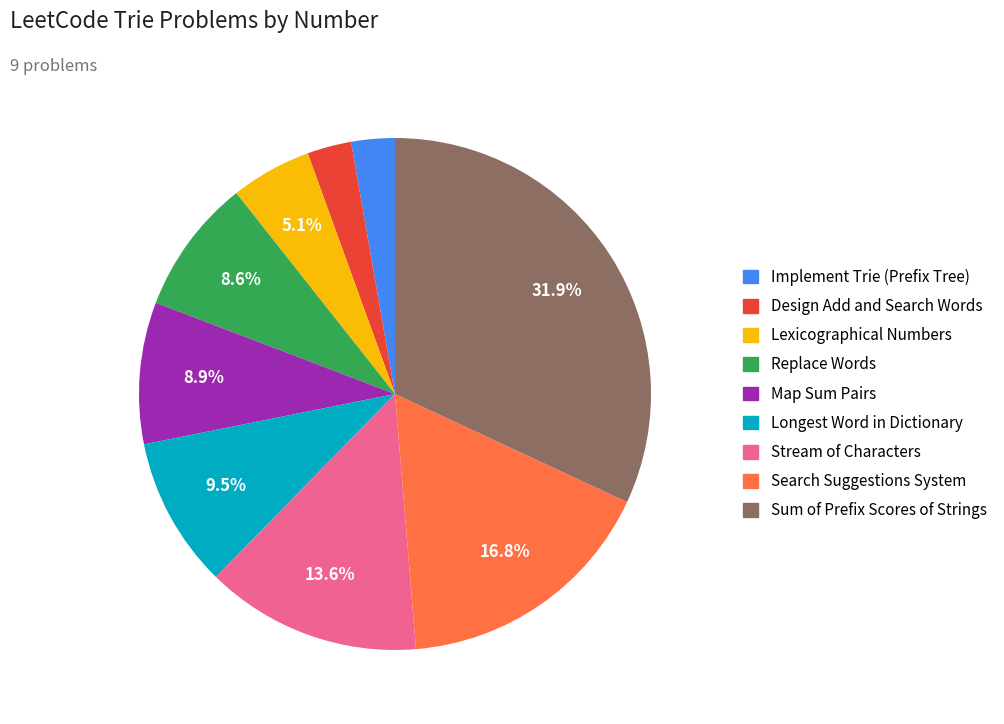

Approximately how many times larger is the value at Implement Trie (Prefix Tree) compared to Map Sum Pairs?

0.3